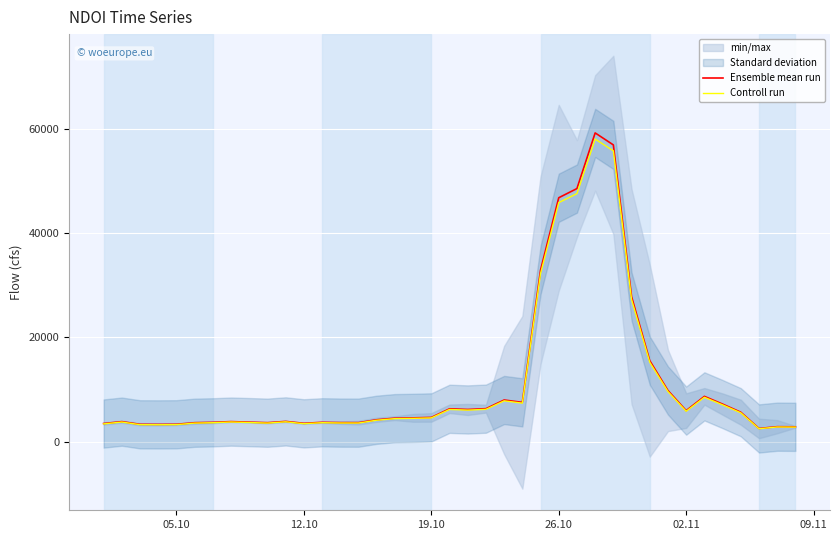

List the series in order of their peak value, highest first.

Ensemble mean run, Controll run